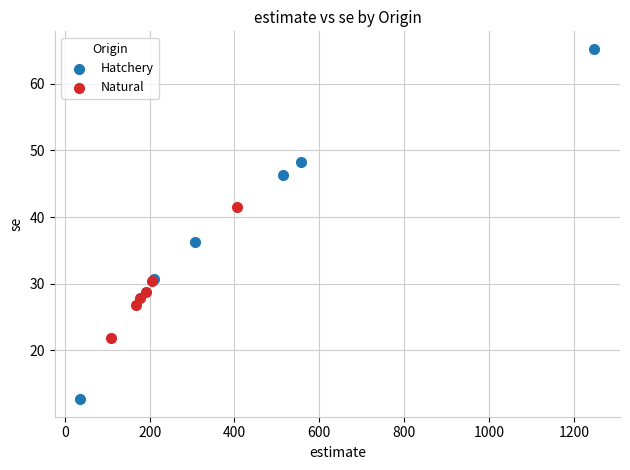

Which series contains the lowest Y value?

Hatchery